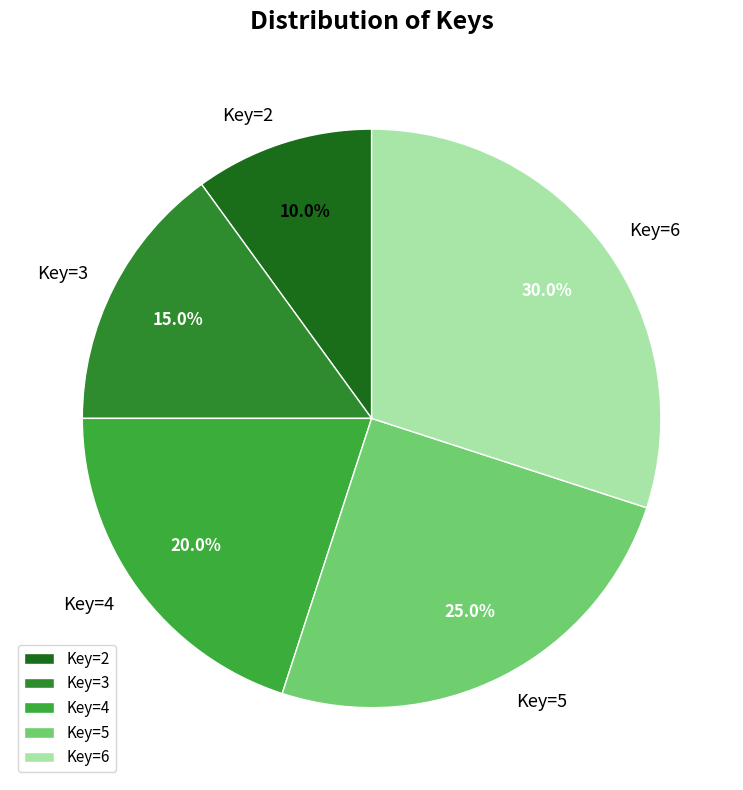

How many segments does this pie chart have?

5